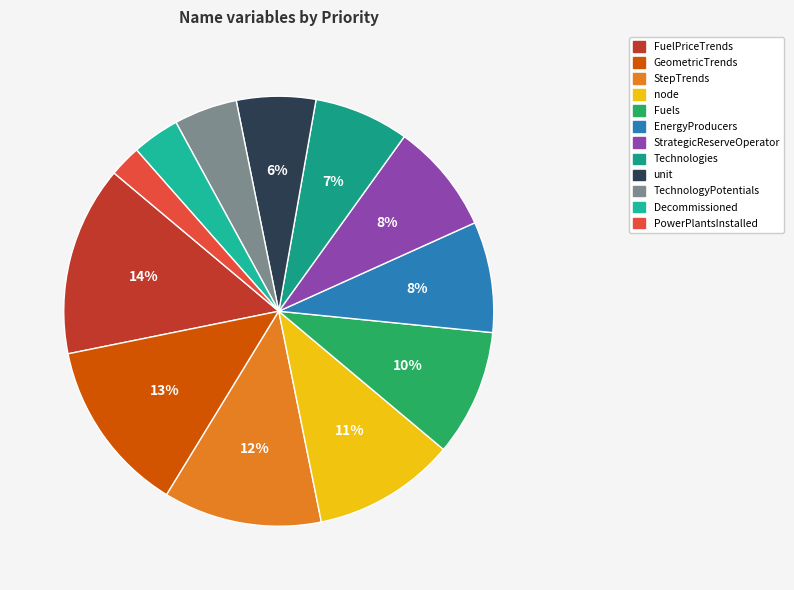

To the nearest percent, what is the average slice percentage?

8%